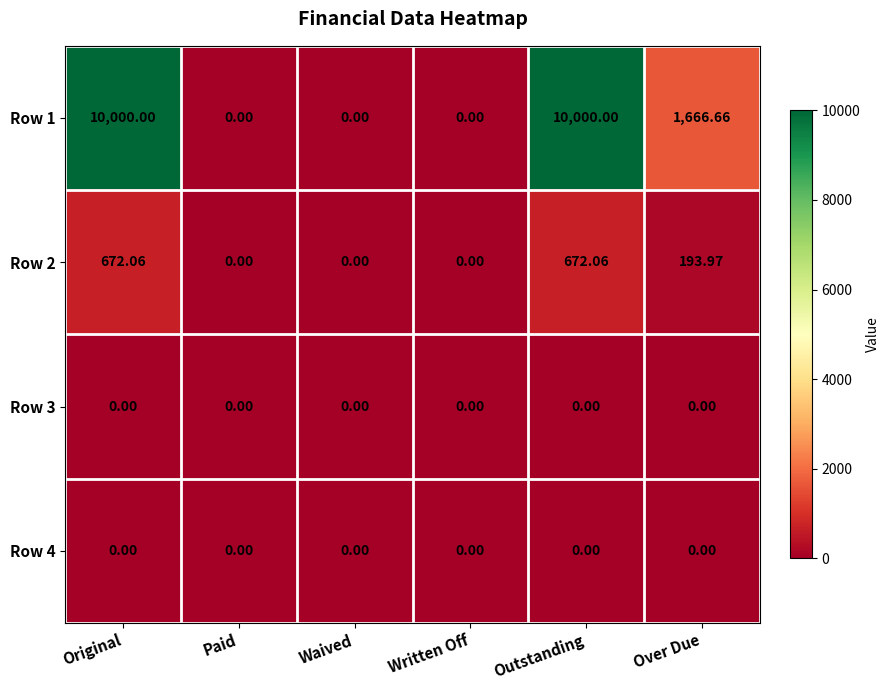

Reading right to left, transcribe all the data shown in this chart.

Row 1: Over Due=1666.7	Outstanding=10000.0	Written Off=0.0	Waived=0.0	Paid=0.0	Original=10000.0
Row 2: Over Due=194.0	Outstanding=672.1	Written Off=0.0	Waived=0.0	Paid=0.0	Original=672.1
Row 3: Over Due=0.0	Outstanding=0.0	Written Off=0.0	Waived=0.0	Paid=0.0	Original=0.0
Row 4: Over Due=0.0	Outstanding=0.0	Written Off=0.0	Waived=0.0	Paid=0.0	Original=0.0